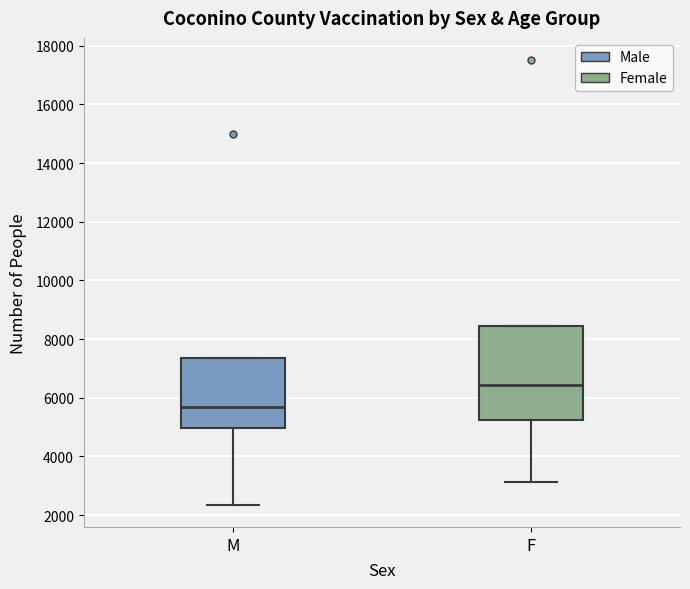

Reading left to right, read every box against the y-axis: the position of its median line, the range the box covers, and the ends of its whiskers. The values are not printed on the chart, so give them approximately, as read against the axis.

M: median 5600, box 5000 to 7400, whiskers 2400 to 7400
F: median 6400, box 5200 to 8400, whiskers 3200 to 8400